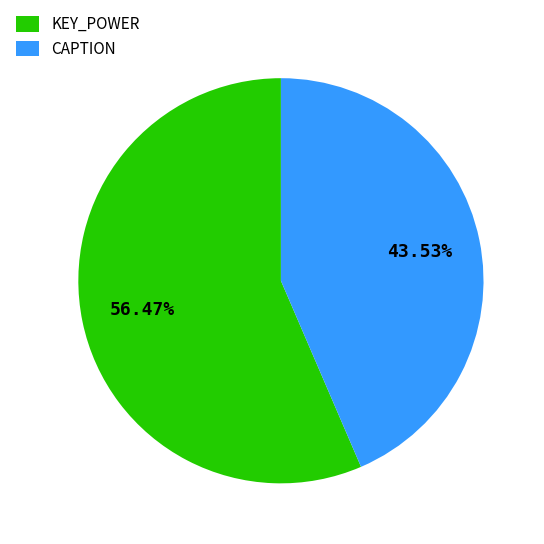

Is KEY_POWER the majority of the pie?

Yes